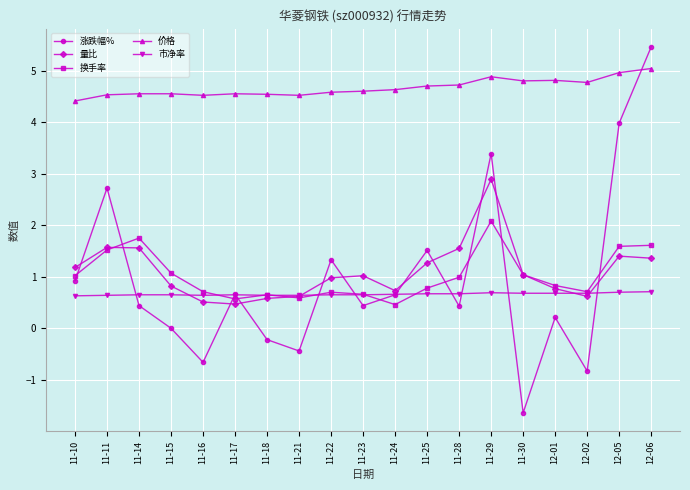

True or false: 涨跌幅% has more than 1 interior local peaks.

True